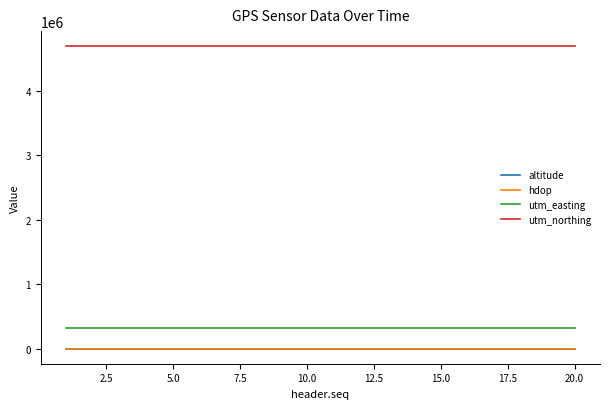

What is the difference between the maximum and minimum values in the utm_northing series?

0.4